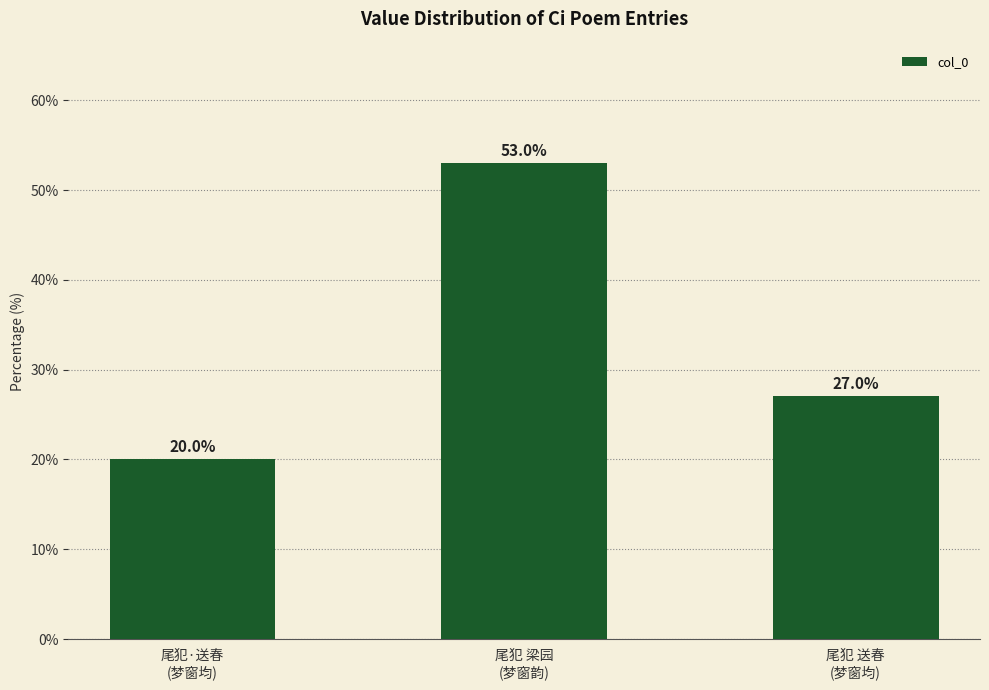

What is the difference between the maximum and minimum values?

33.0